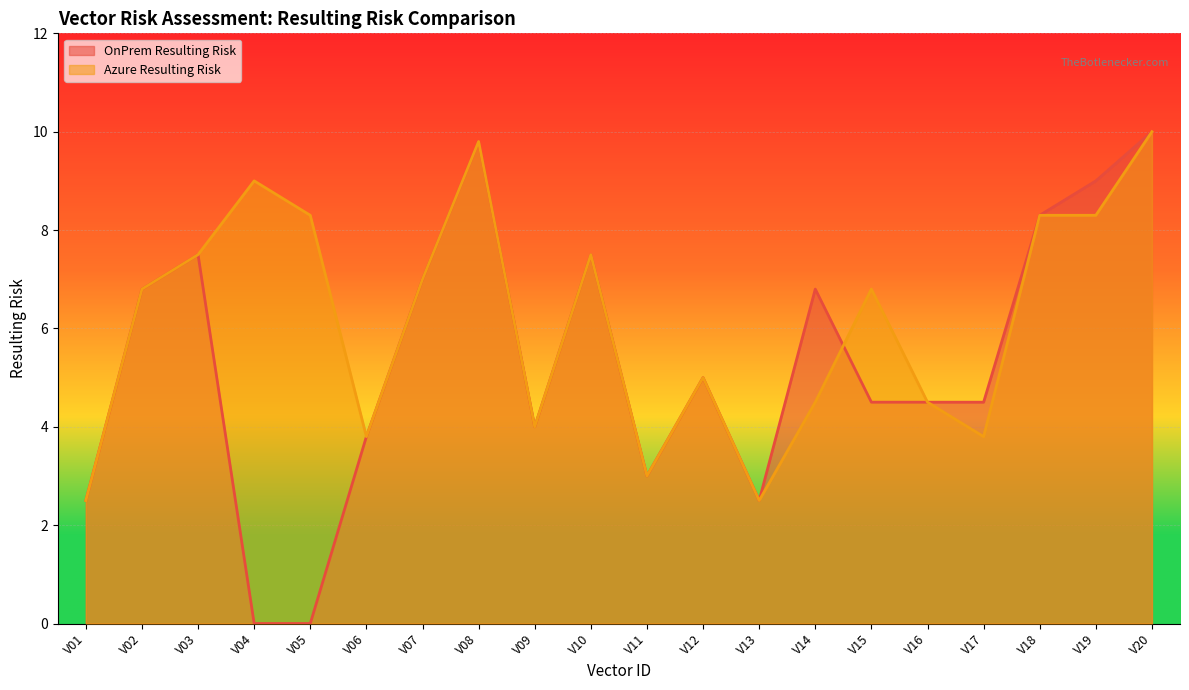

Is it true that Azure Resulting Risk equals 8.3 at V05?

True